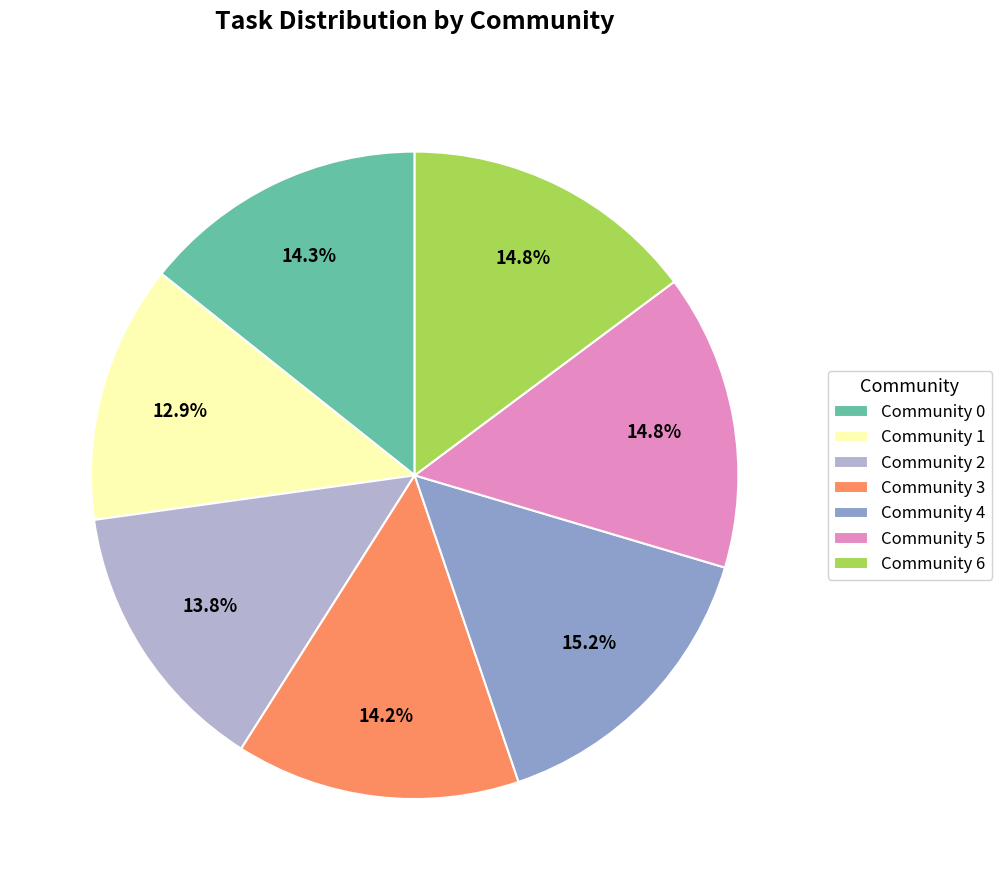

Is it true that Community 2 is 1% of the pie?

False